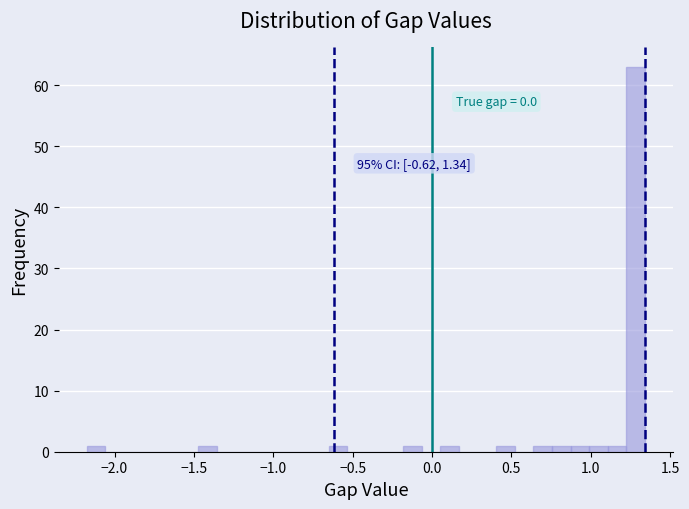

Read against the x-axis, roughly where is the centre of the tallest bar?

1.30